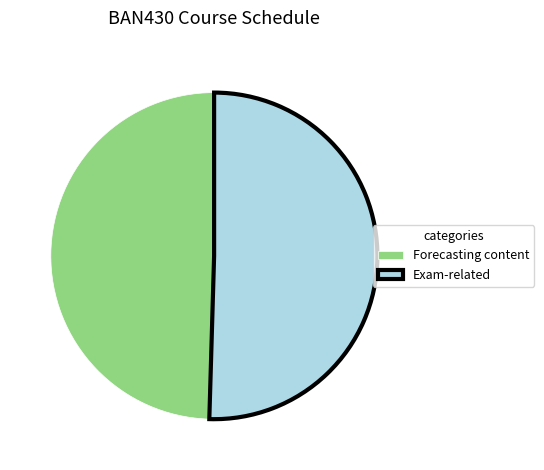

Is there any slice that represents more than half of the pie?

Yes